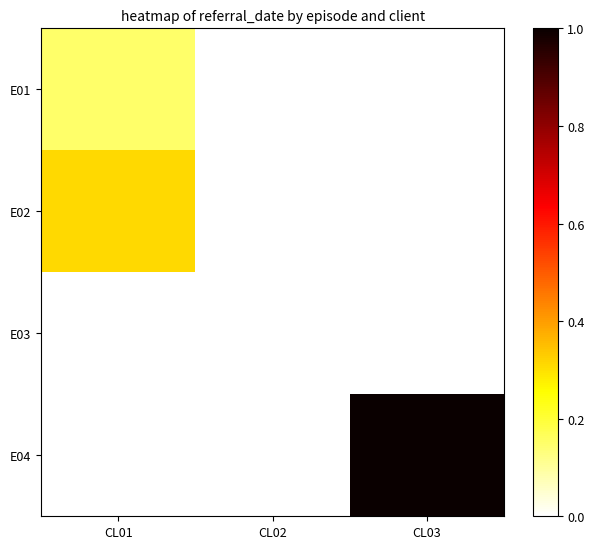

Rank the series by their average value, from lowest to highest.

E03, E01, E02, E04